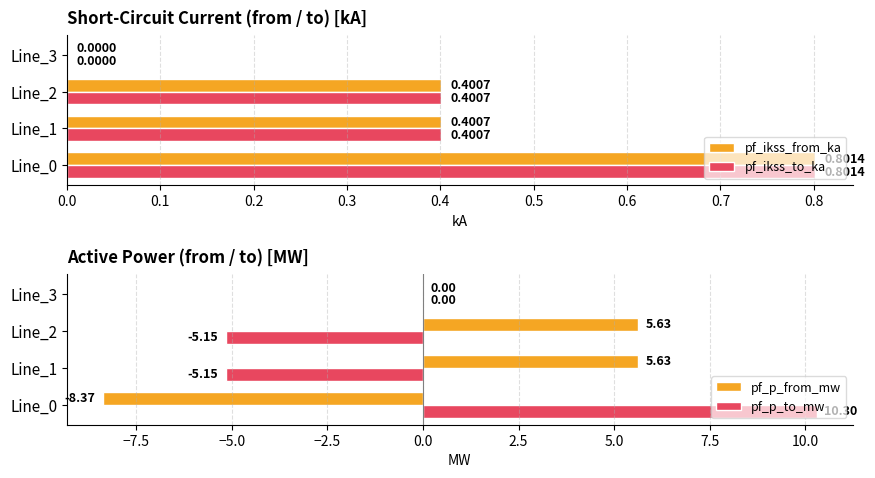

What is the sum of all pf_ikss_from_ka values?

1.6